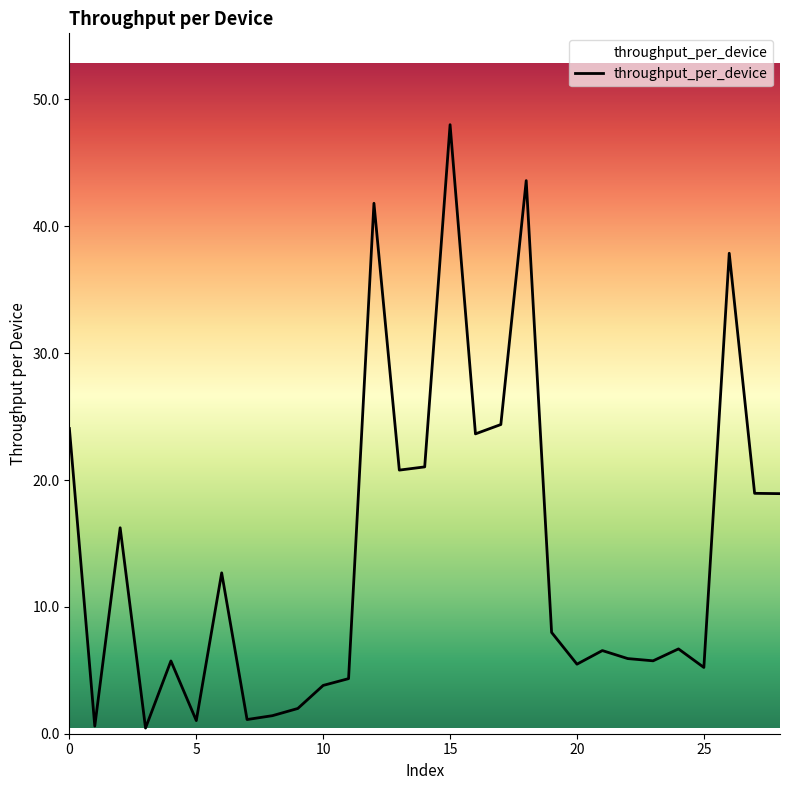

What is the average value?

14.3